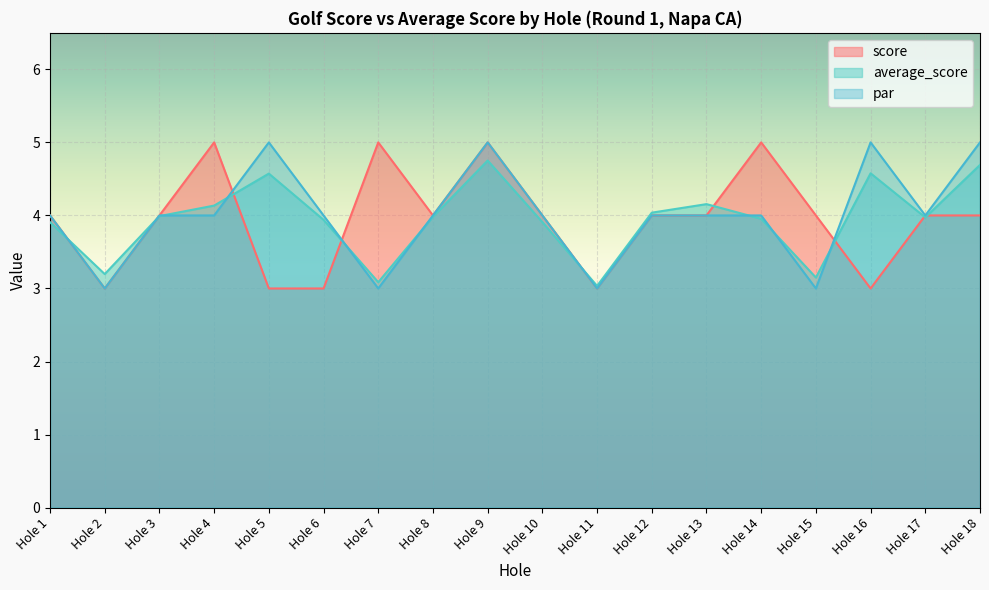

How many intersections are there between par and average_score?

10